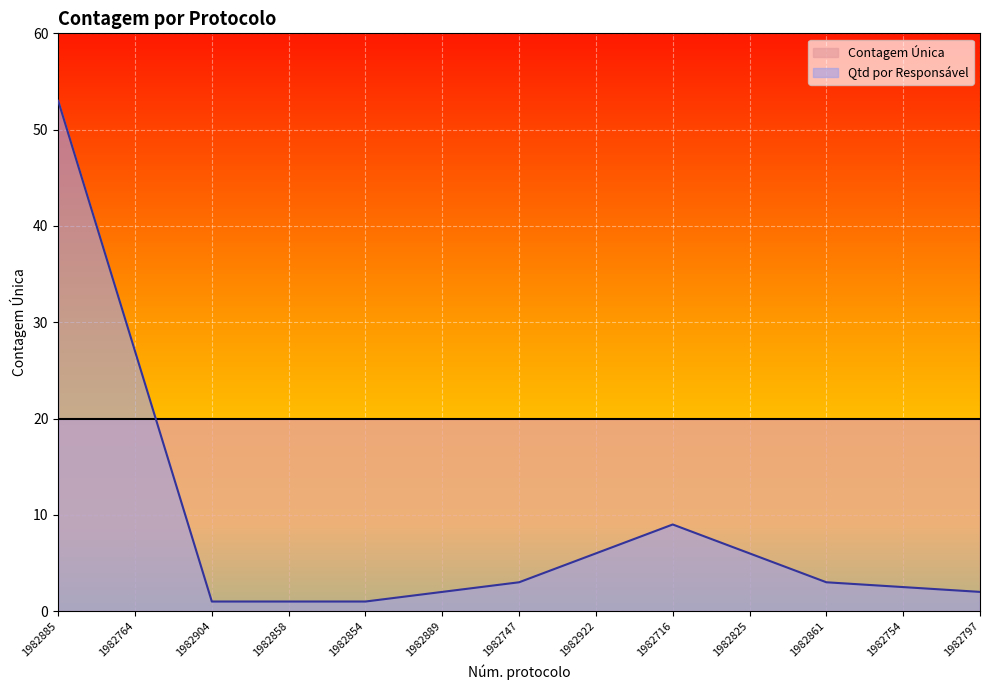

How many data points are less than 3?

3